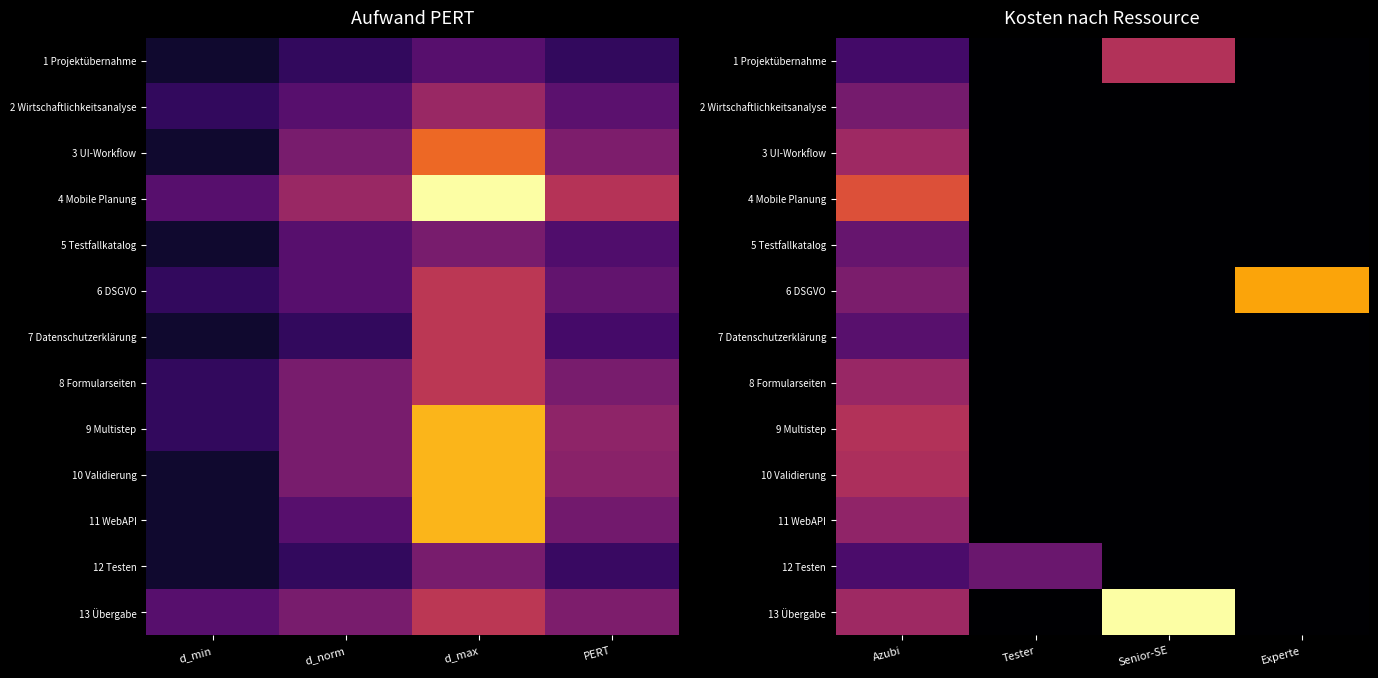

How many distinct data groups are displayed?

13